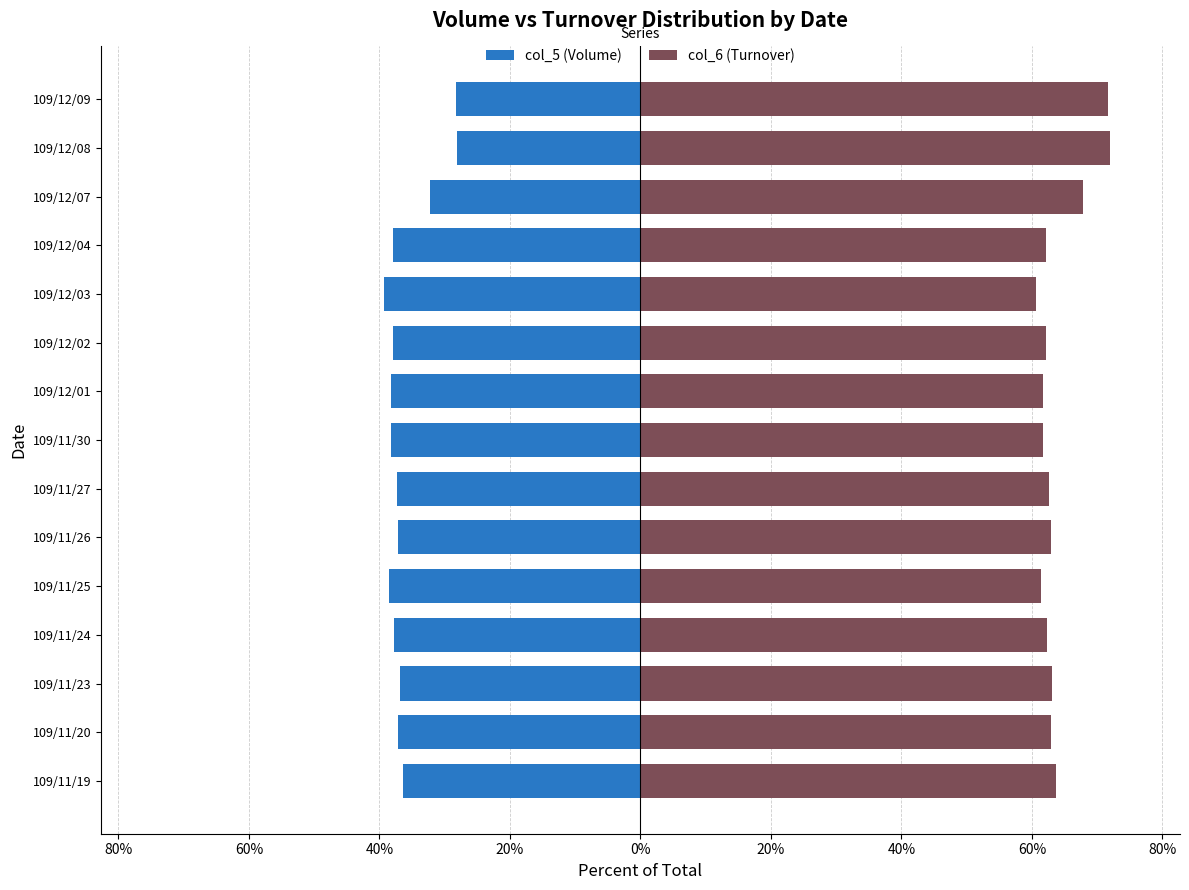

Is it true that col_5 (Volume) equals -37.9 at 109/12/04?

True